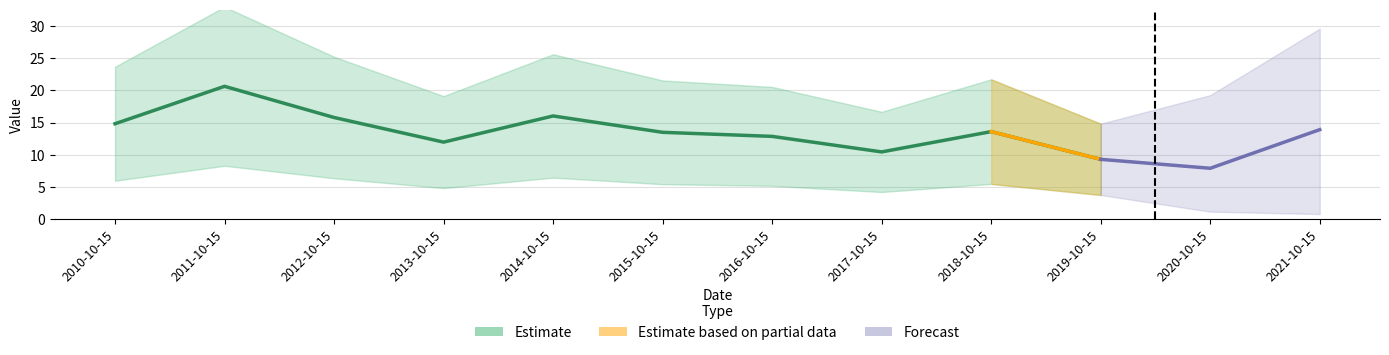

The value at 2018-10-15 is 13.6. True or false?

True